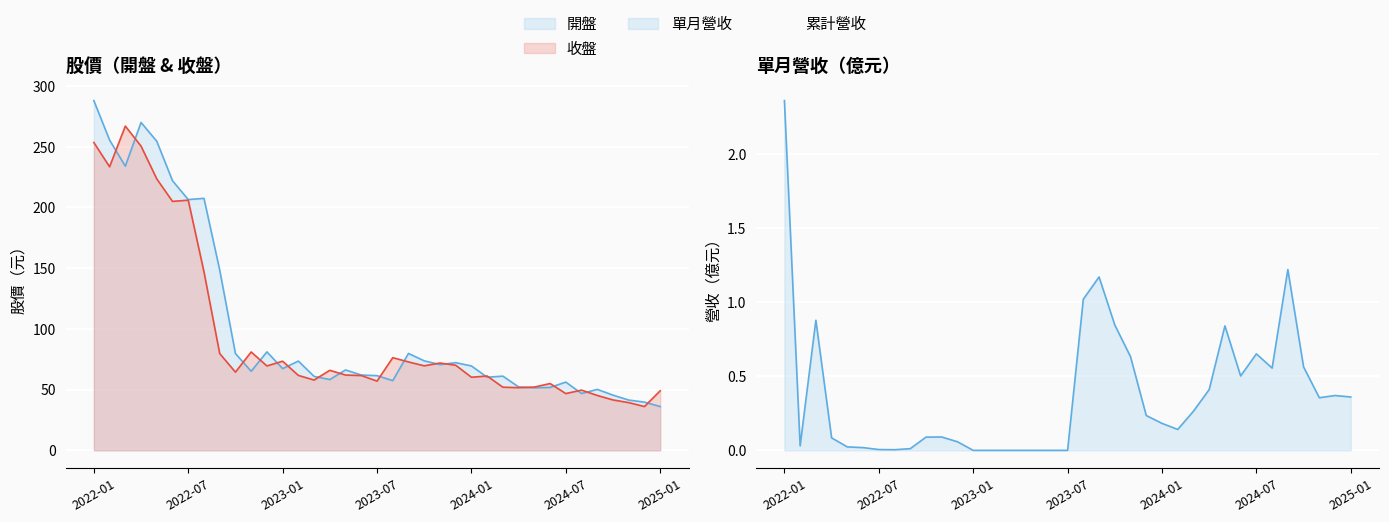

What is the value of the 收盤 point at the 22nd from the left?

69.6